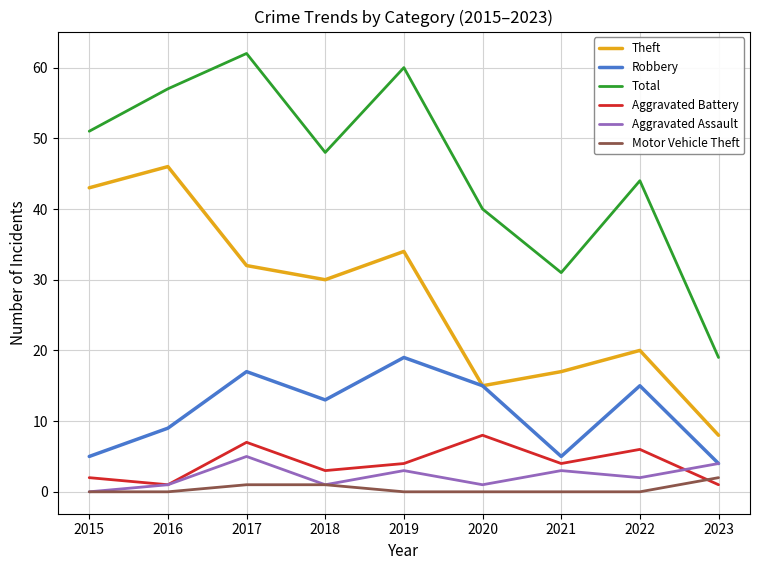

How many categories are shown in the chart?

9